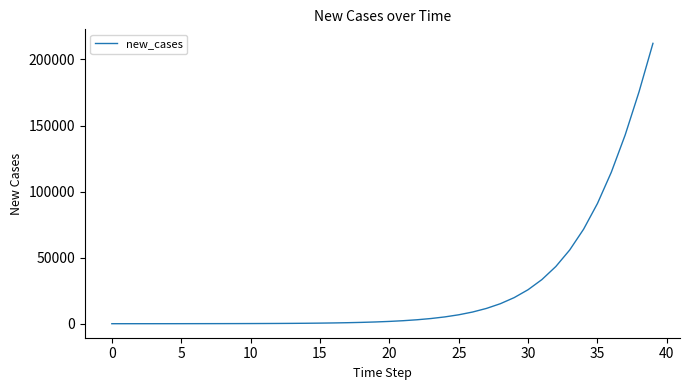

What is the difference between the maximum and minimum values?

212174.6